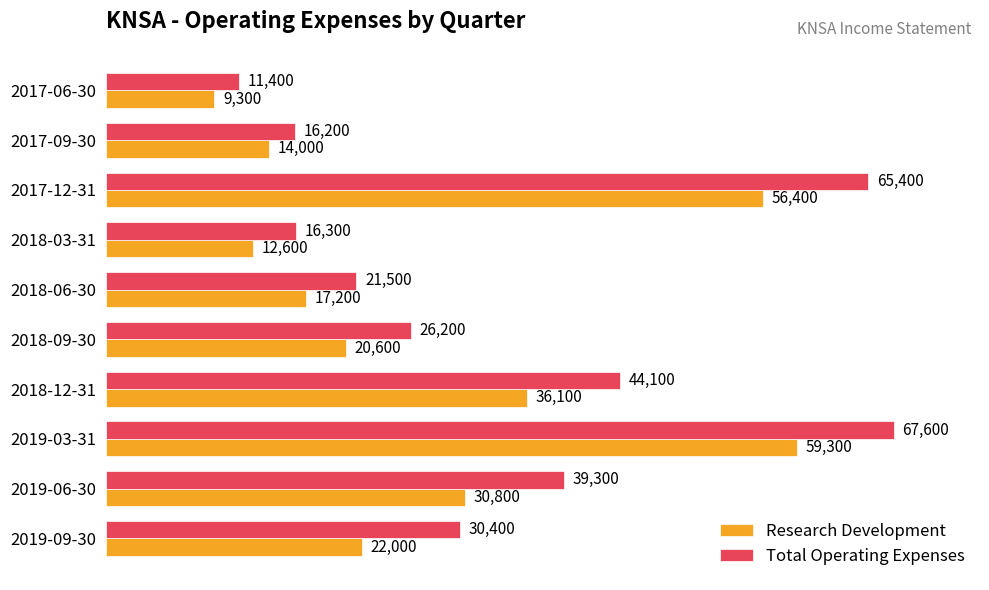

List the labels in order of Research Development value, smallest first.

2017-06-30, 2018-03-31, 2017-09-30, 2018-06-30, 2018-09-30, 2019-09-30, 2019-06-30, 2018-12-31, 2017-12-31, 2019-03-31